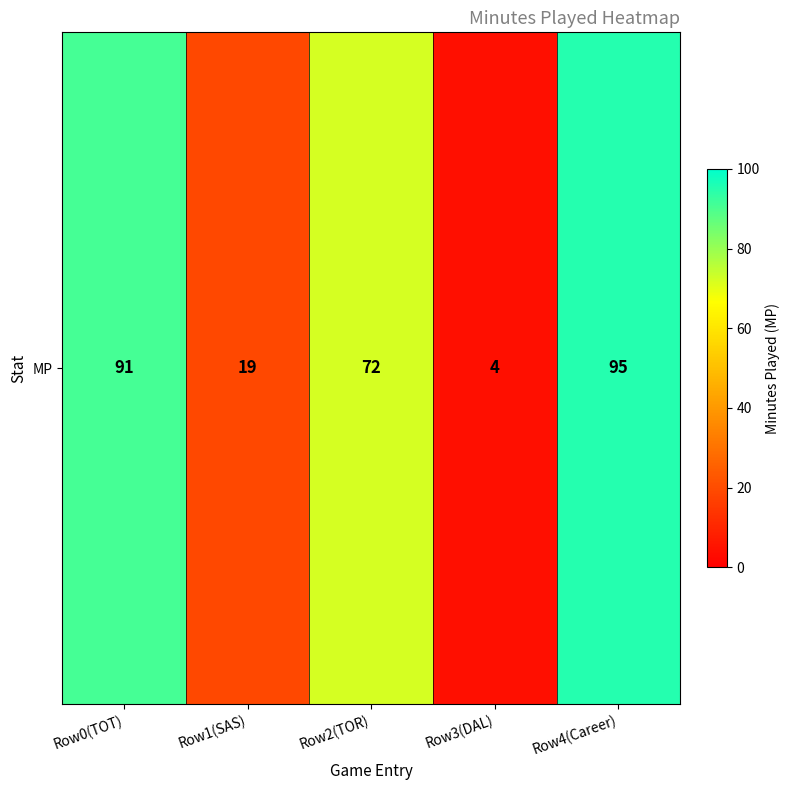

List the labels in order of value, smallest first.

Row3(DAL), Row1(SAS), Row2(TOR), Row0(TOT), Row4(Career)